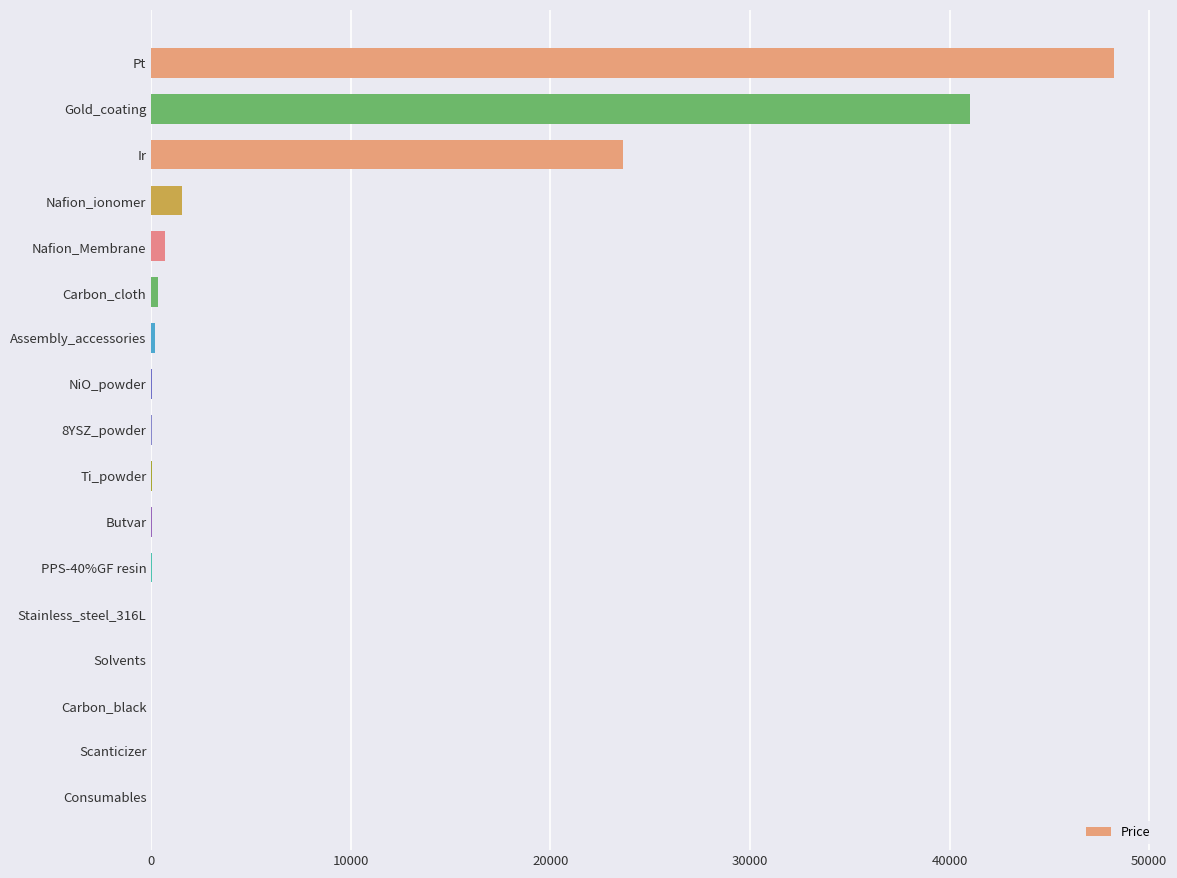

What is the maximum value shown in the chart?

48226.1